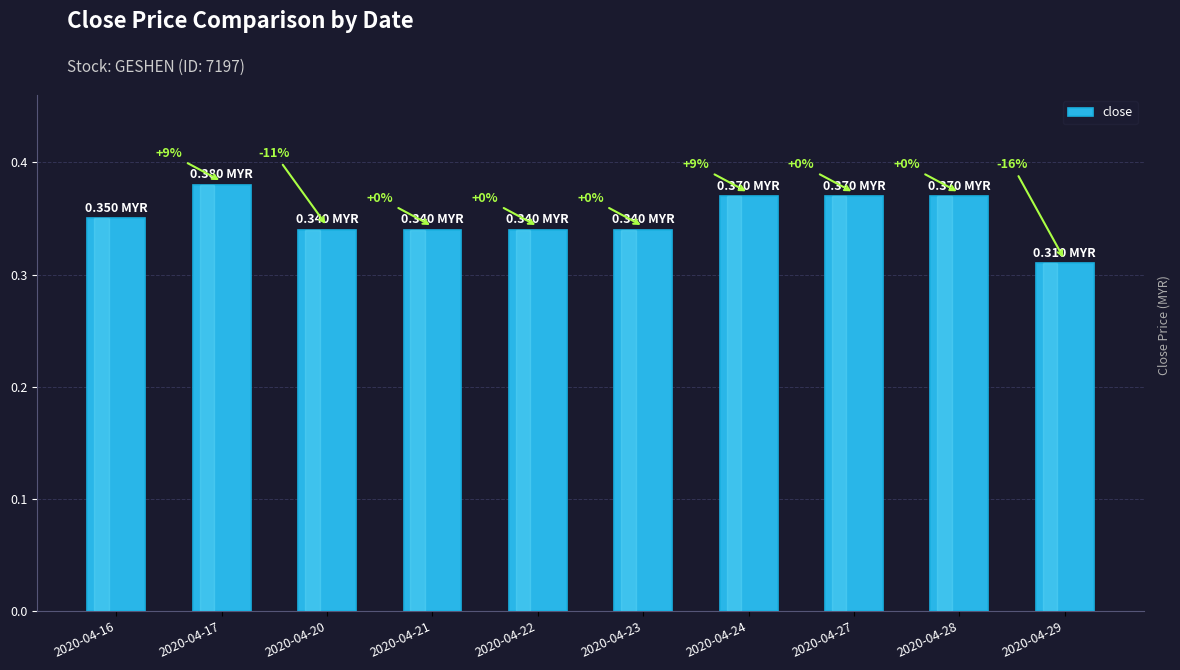

Are the bars horizontal?

No